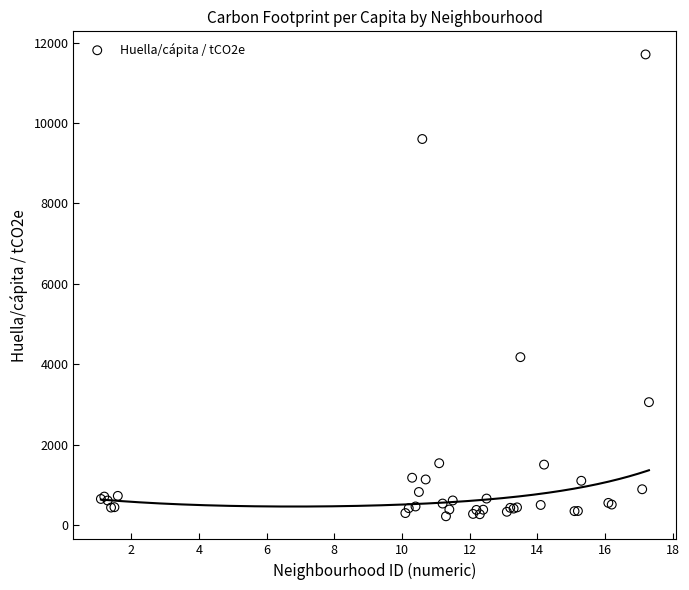

What Y value in the scatter plot is closest to 5963?

4177.3